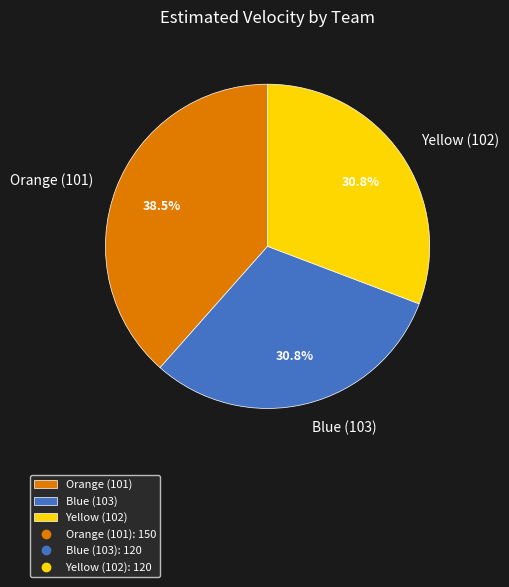

What is the total percentage of Blue (103) and Yellow (102)?

61.5%